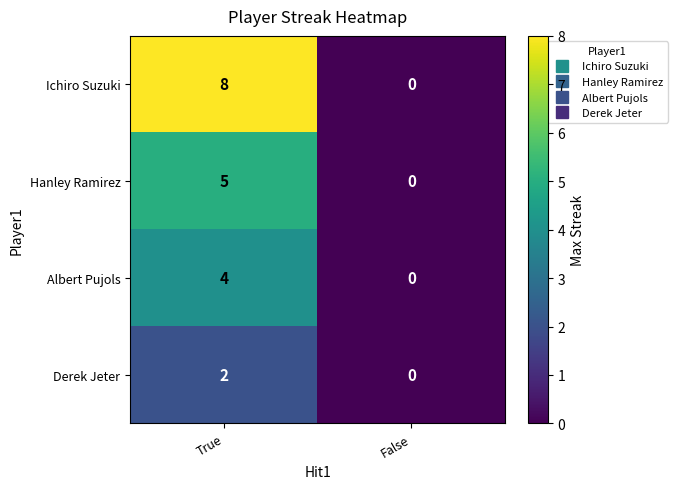

Reading right to left, extract all data points from this chart.

Ichiro Suzuki: False=0	True=8
Hanley Ramirez: False=0	True=5
Albert Pujols: False=0	True=4
Derek Jeter: False=0	True=2